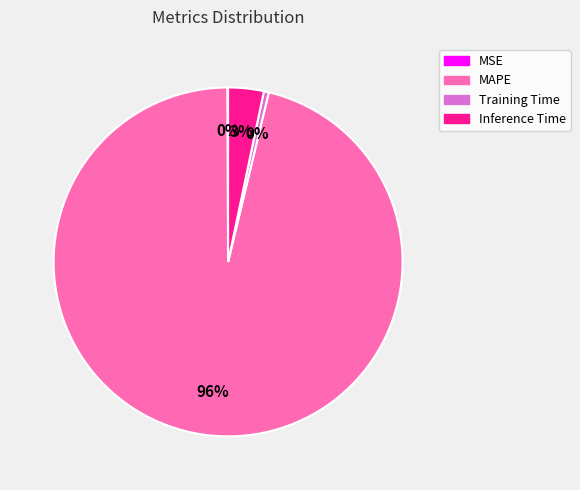

Which slice is the largest?

MAPE